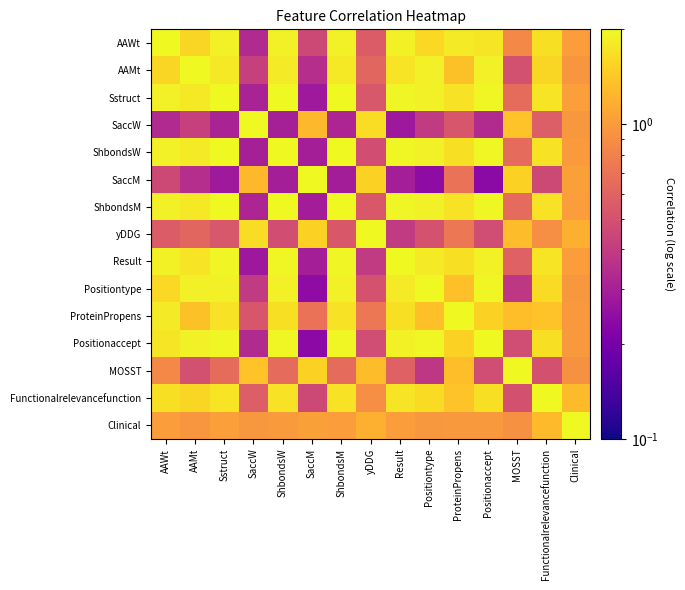

At how many categories does at least one series exceed 0?

15